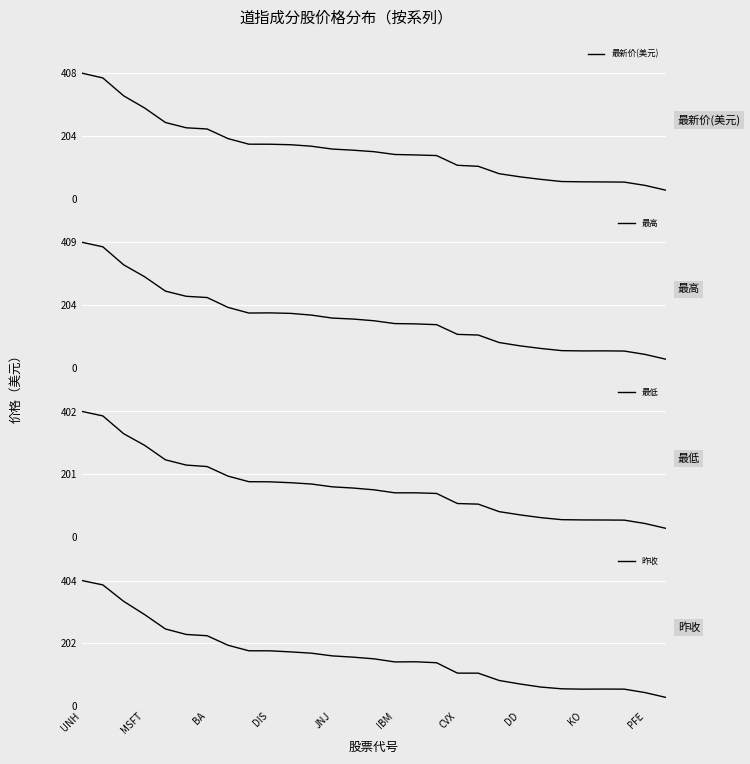

What is the difference between the maximum and minimum values in the 最低 series?

375.9